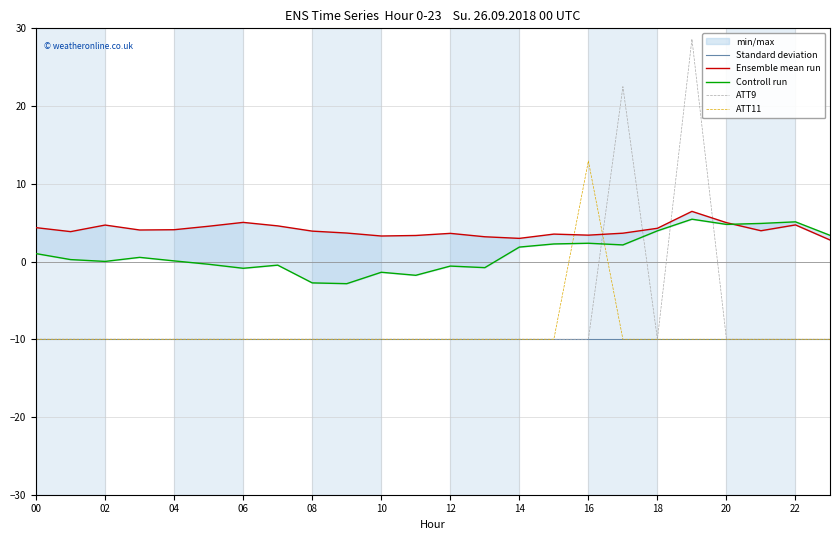

In Ensemble mean run, how many points are lower than both neighbors (excluding endpoints)?

6